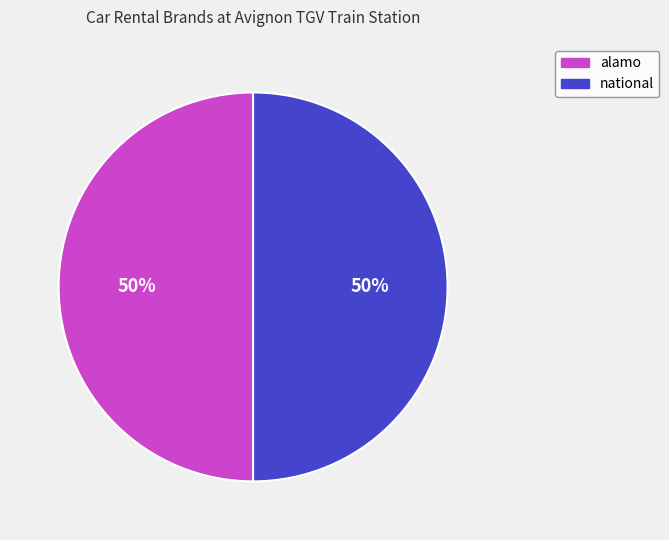

Do alamo and national together represent more than half of the pie?

Yes